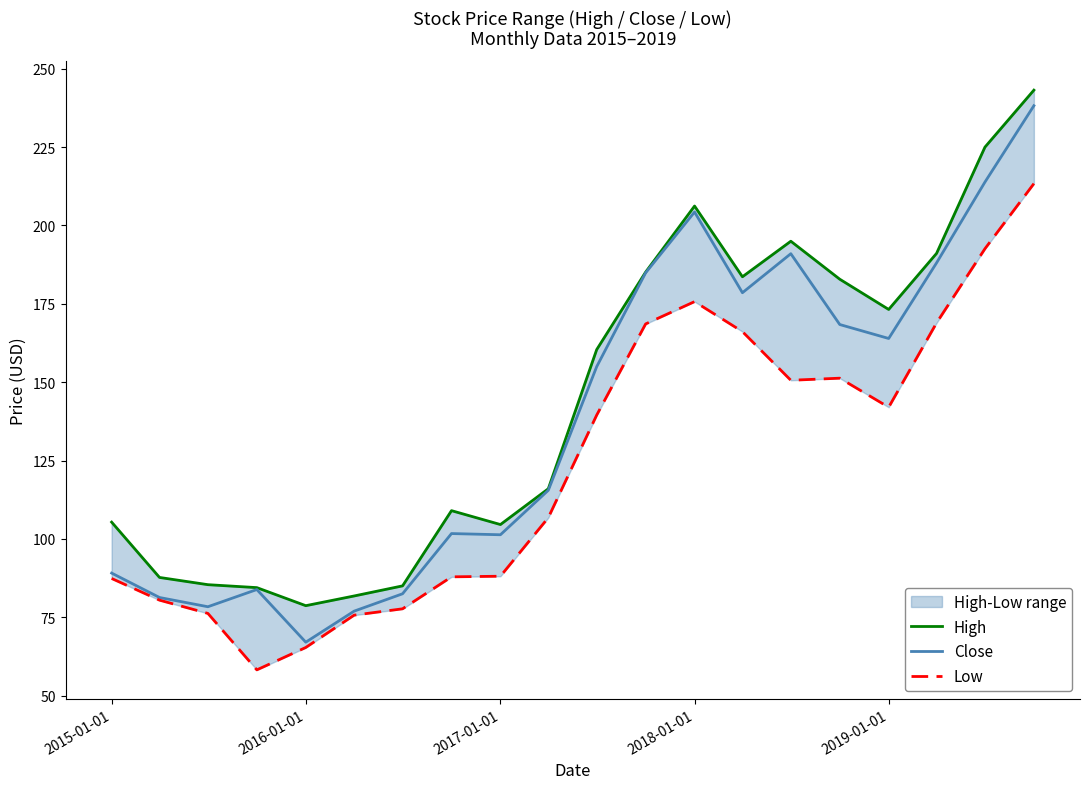

What is the value of the Low point at the 1st from the left?

87.4